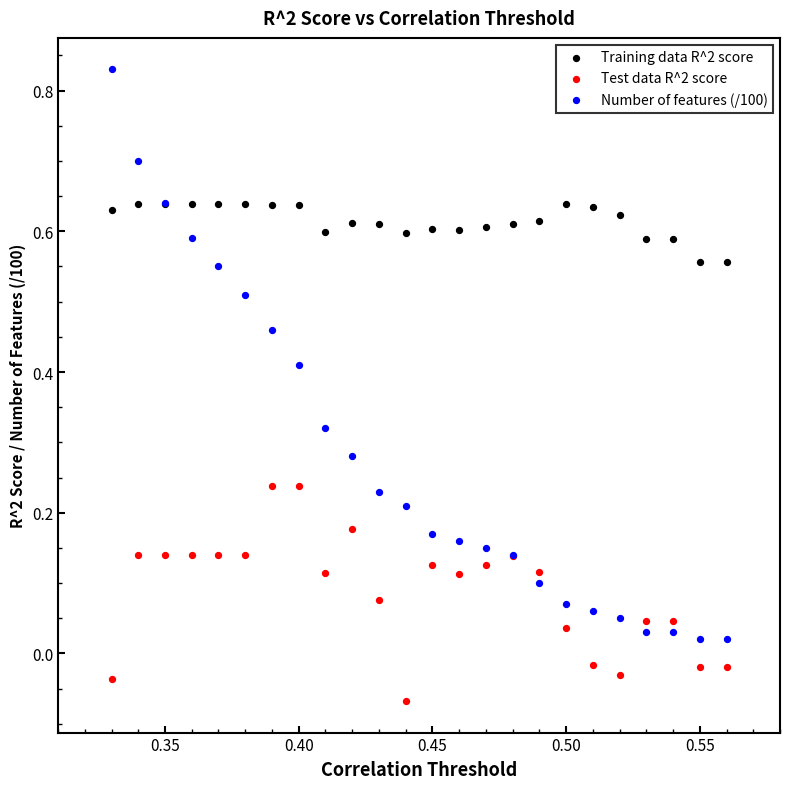

Which series reaches the maximum Y coordinate?

Number of features (/100)